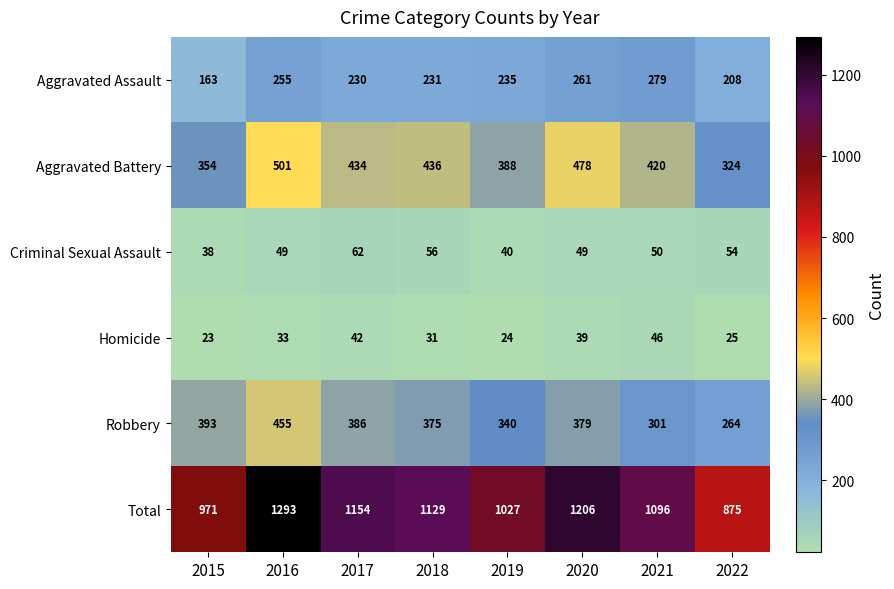

The Aggravated Assault series shows 334 at 2019. True or false?

False